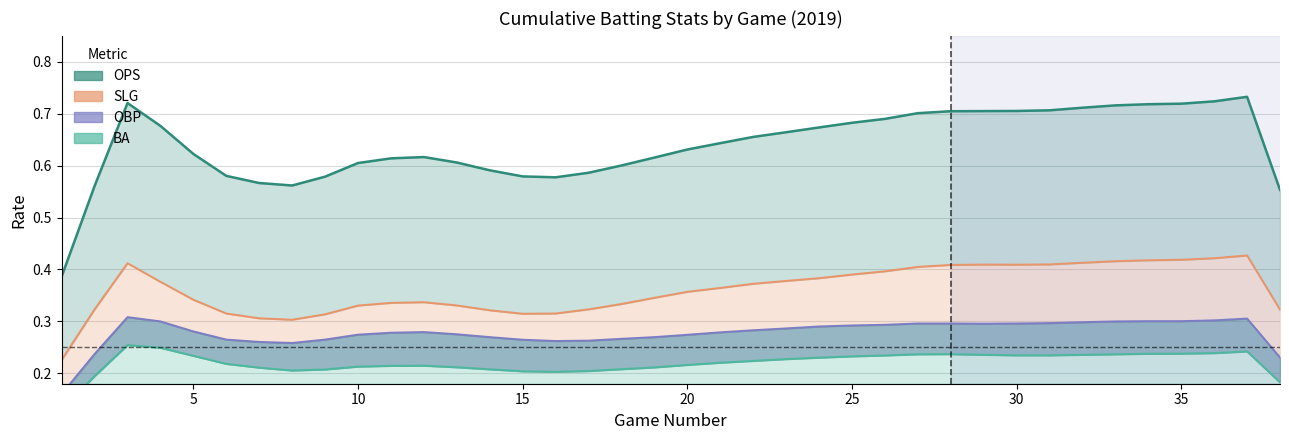

True or false: OBP (line) and SLG intersect in this chart.

False